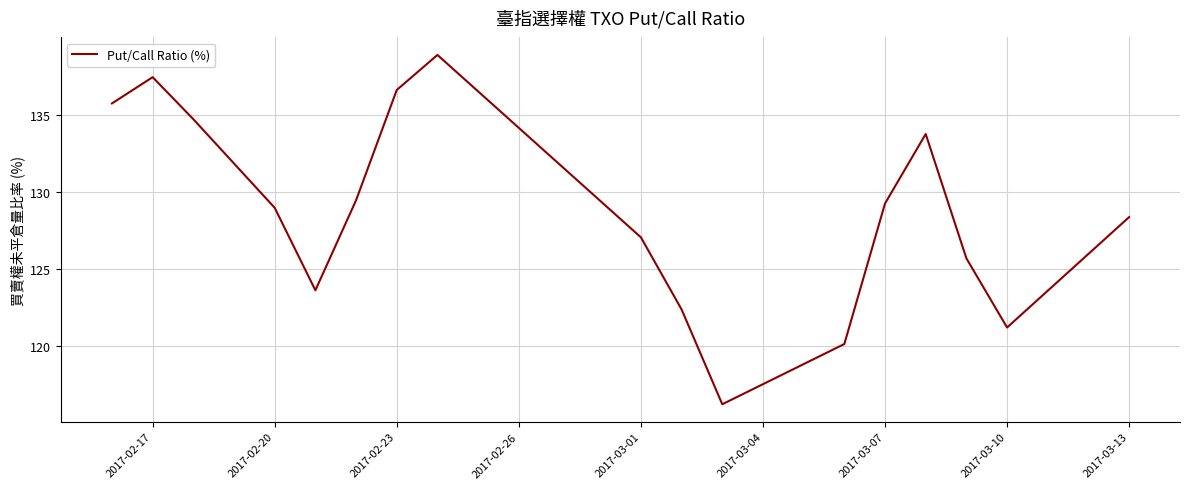

What is the maximum value shown in the chart?

138.9